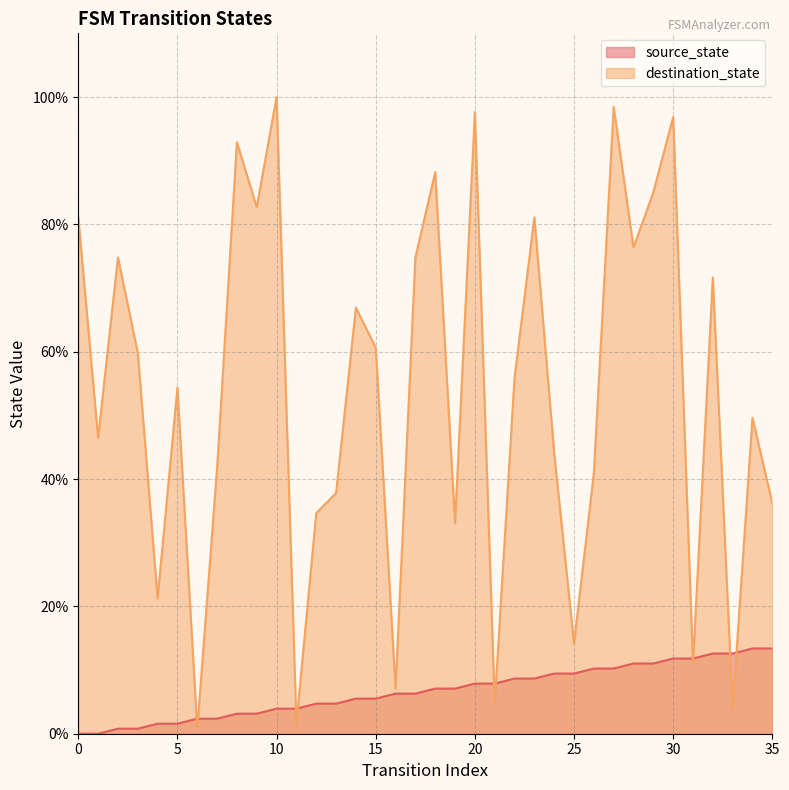

Reading right to left, transcribe all the data shown in this chart.

source_state: 13.4	13.4	12.6	12.6	11.8	11.8	11.0	11.0	10.2	10.2	9.4	9.4	8.7	8.7	7.9	7.9	7.1	7.1	6.3	6.3	5.5	5.5	4.7	4.7	3.9	3.9	3.1	3.1	2.4	2.4	1.6	1.6	0.8	0.8	0.0	0.0
destination_state: 36.2	49.6	3.9	71.7	11.0	96.9	85.0	76.4	98.4	40.9	14.2	44.1	81.1	55.9	4.7	97.6	33.1	88.2	74.8	7.1	60.6	66.9	37.8	34.6	1.6	100.0	82.7	92.9	41.7	0.8	54.3	21.3	59.8	74.8	46.5	81.1